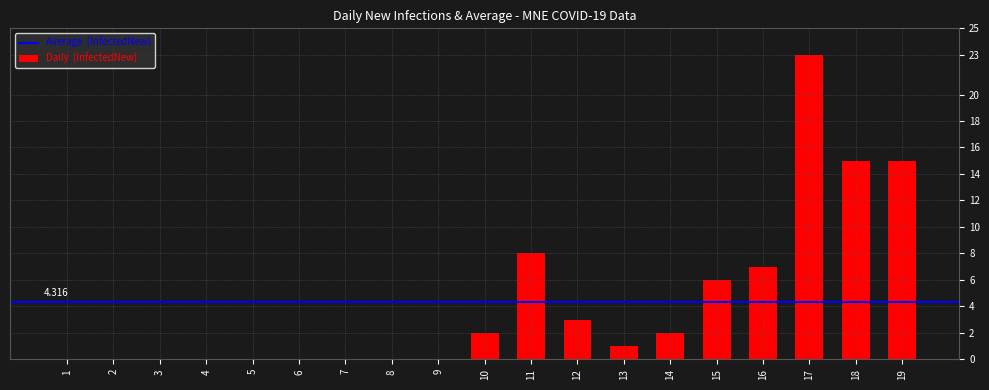

What is the change in value from 9 to 11?

+8